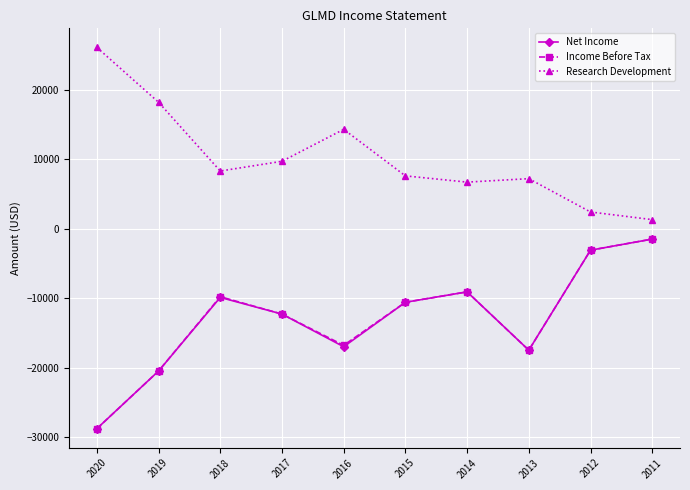

What is the value of the Income Before Tax point at the 9th from the left?

-3100